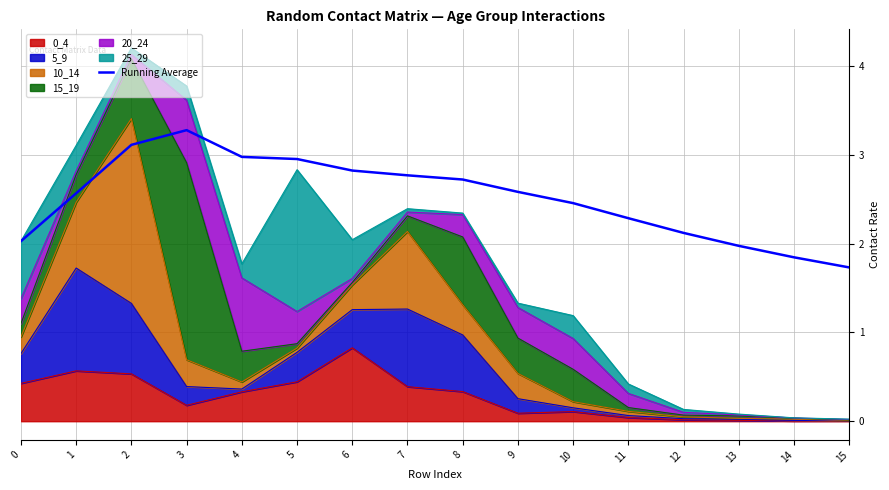

Reading left to right, extract all data points from this chart.

0=2.0	1=2.6	2=3.1	3=3.3	4=3.0	5=3.0	6=2.8	7=2.8	8=2.7	9=2.6	10=2.5	11=2.3	12=2.1	13=2.0	14=1.8	15=1.7